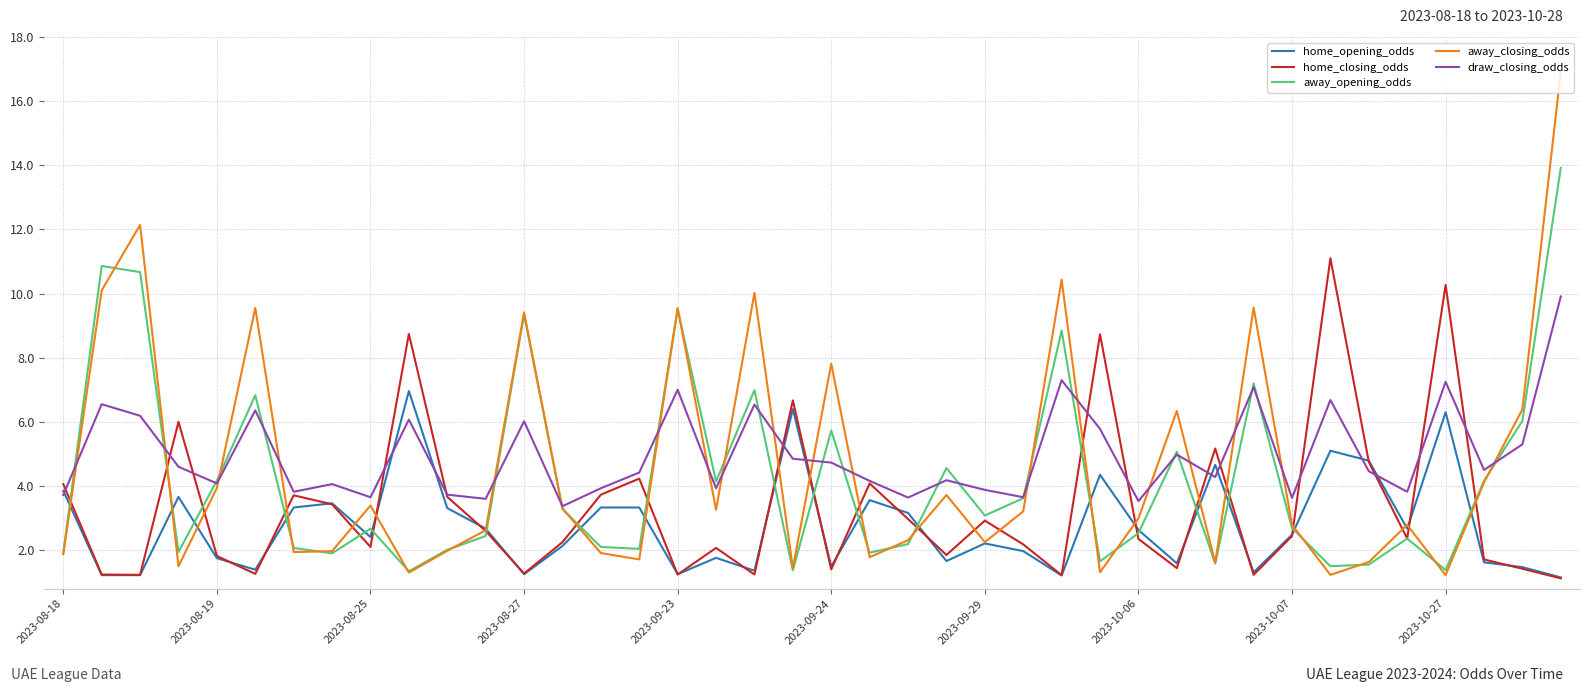

Which series has the widest spread of values?

away_closing_odds